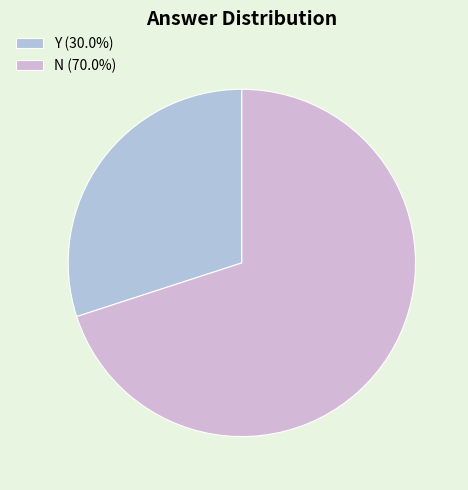

Does N represent more than half of the total?

Yes